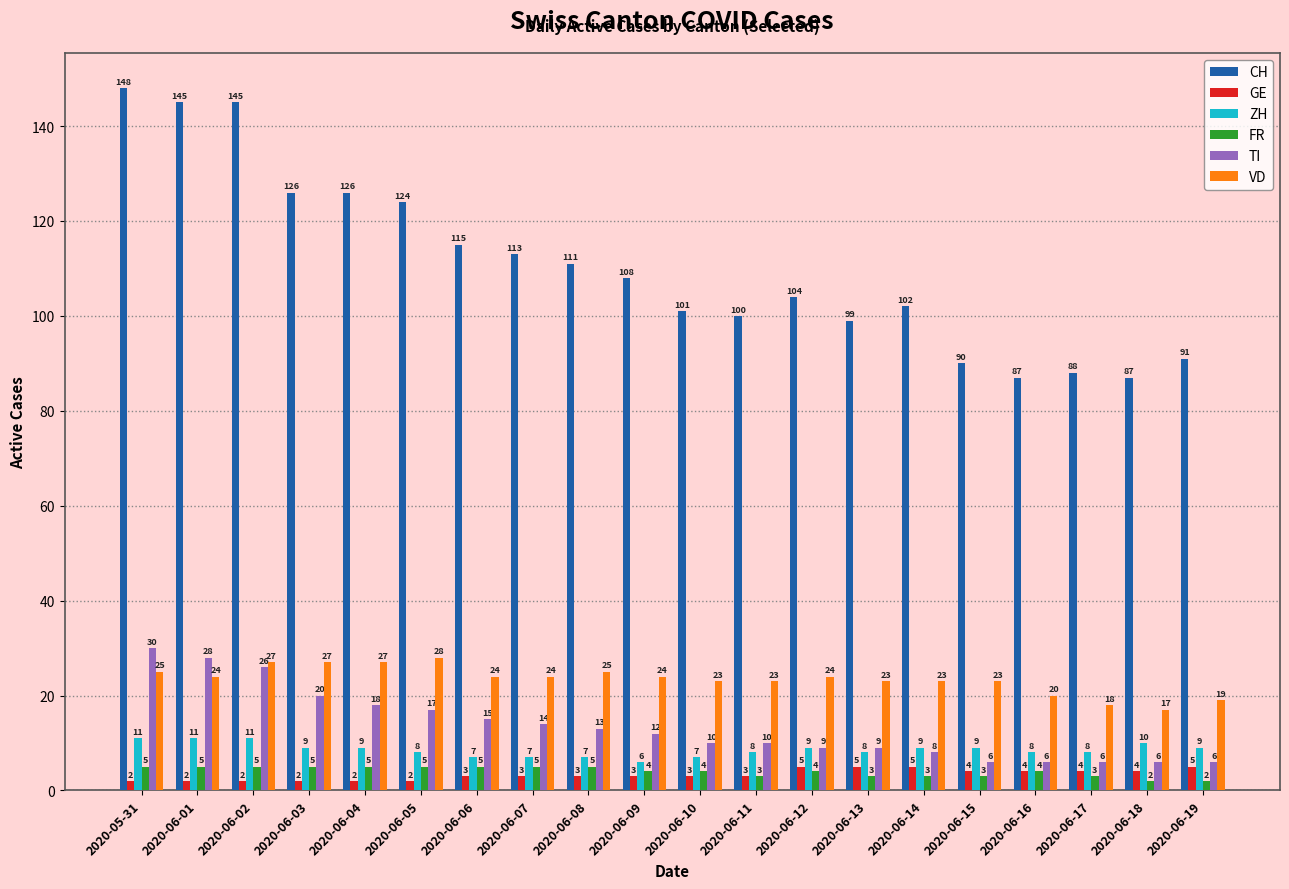

True or false: TI has a value of 17 at 2020-06-05.

True